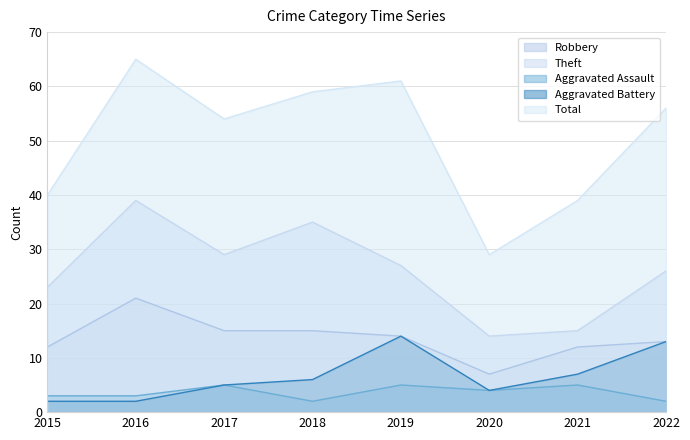

Is it true that Aggravated Battery equals 2 at 2016?

True